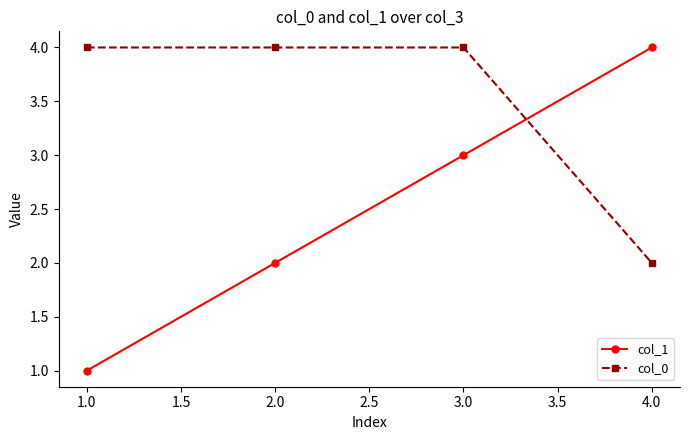

At which label does col_1 reach its peak?

4.0